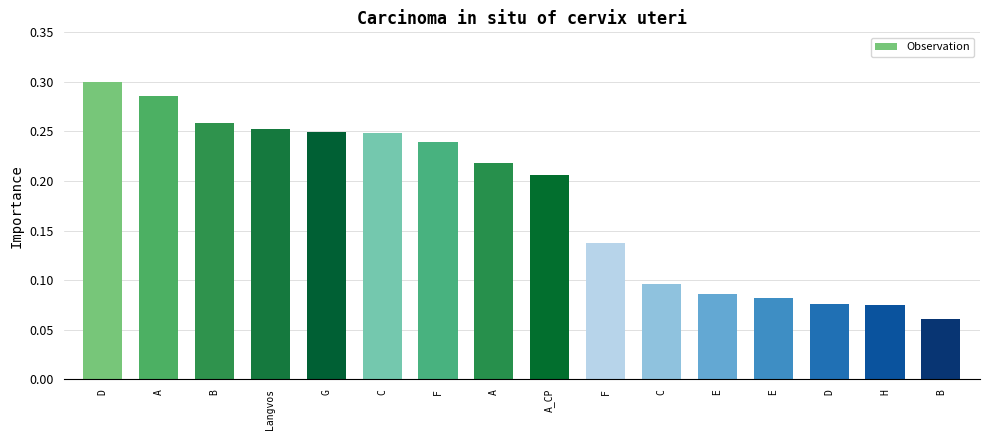

At which category does the chart reach its minimum across all series?

B